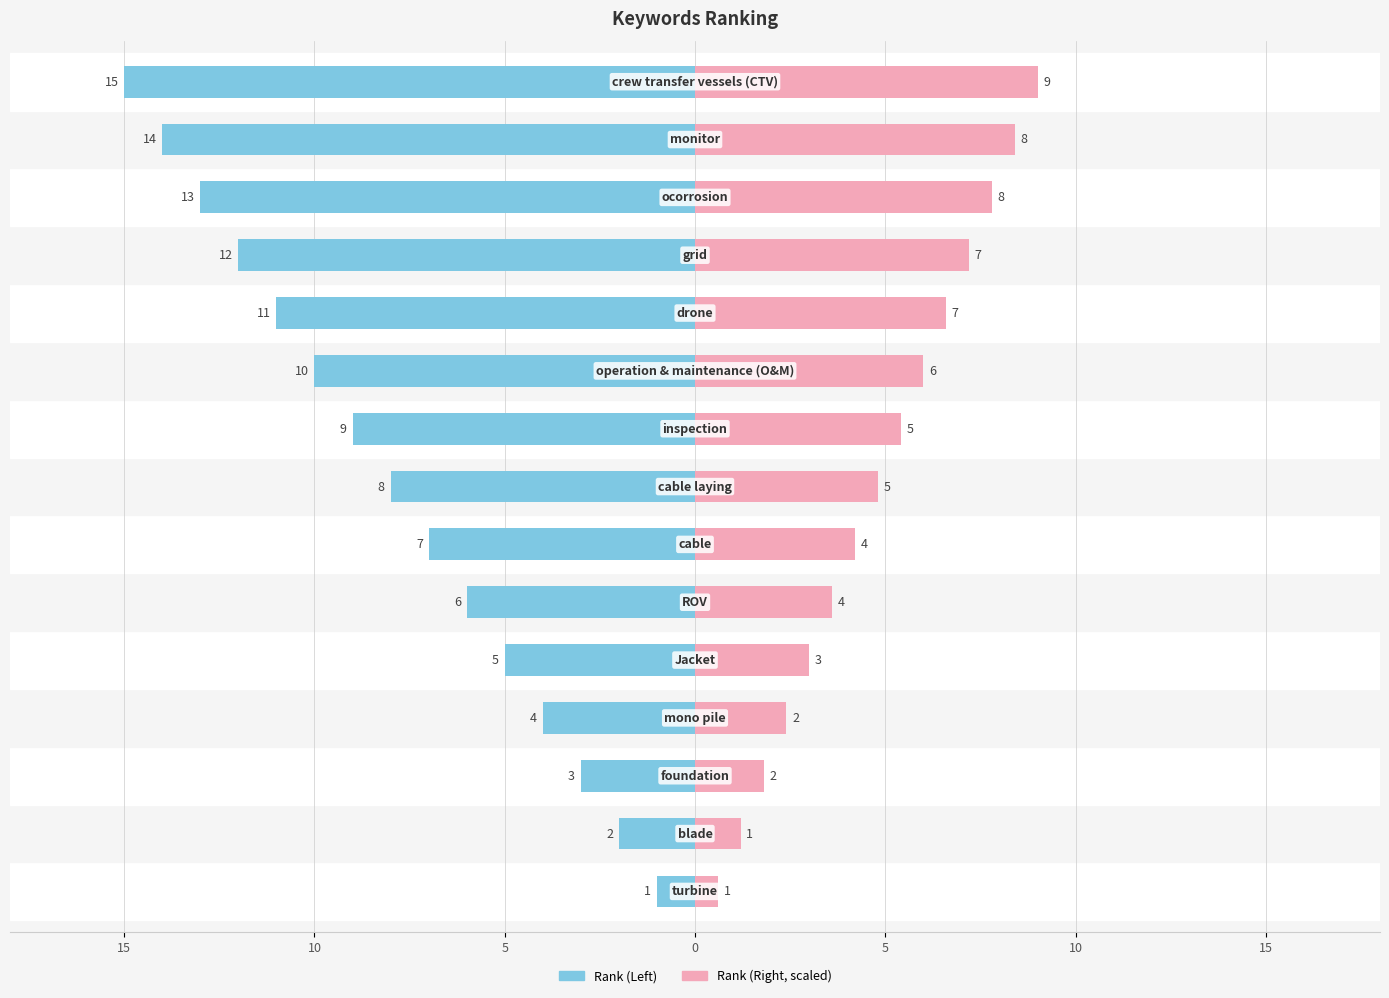

How many categories are shown in the chart?

15